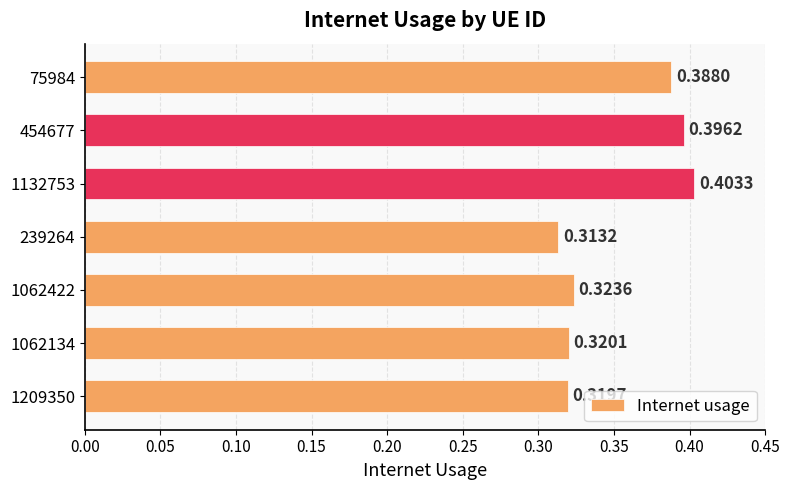

Between 1062422 and 1062134, which is larger?

1062422